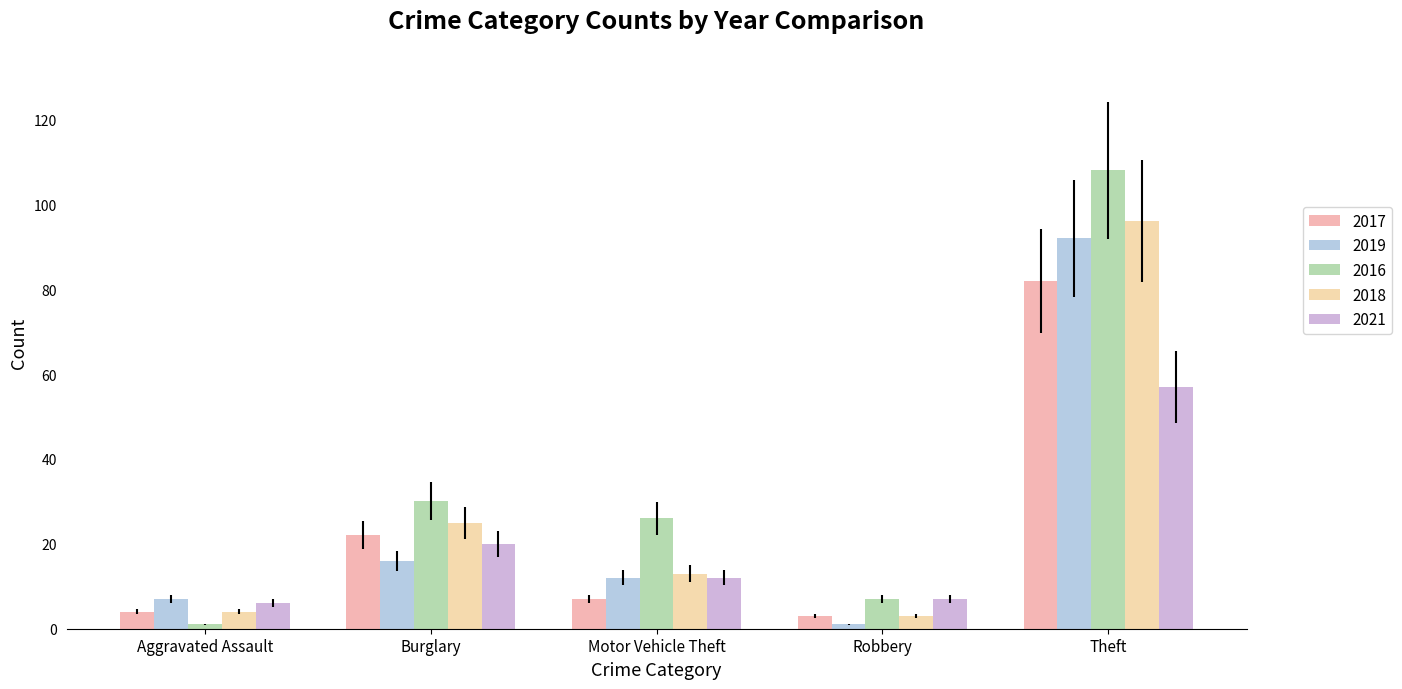

What is the minimum value for 2016?

1